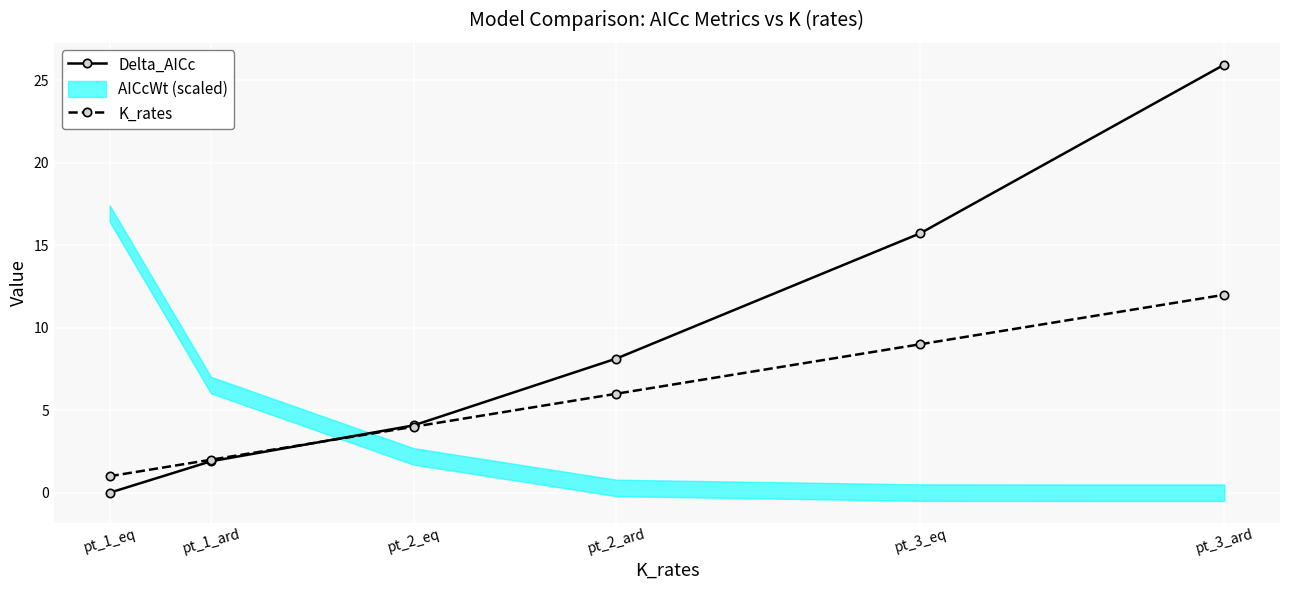

Rank the series at pt_1_eq from highest to lowest value.

K_rates, Delta_AICc